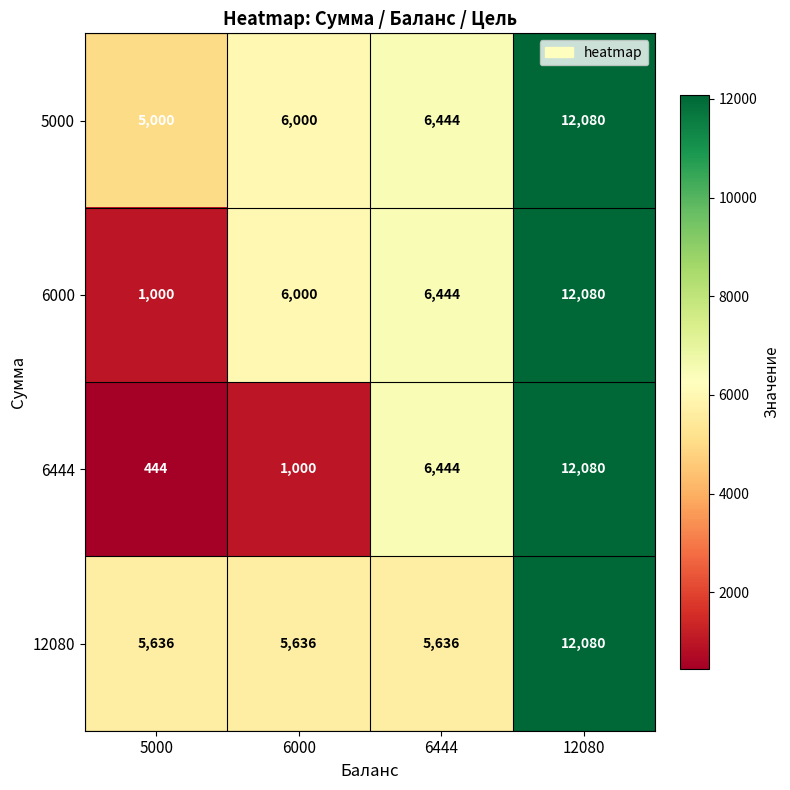

At how many categories does at least one series exceed 2693?

4